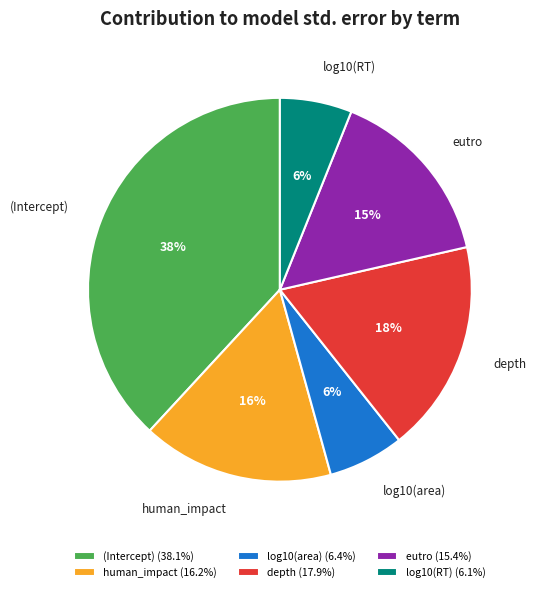

To the nearest percent, what is the combined percentage of log10(RT) and eutro?

21%